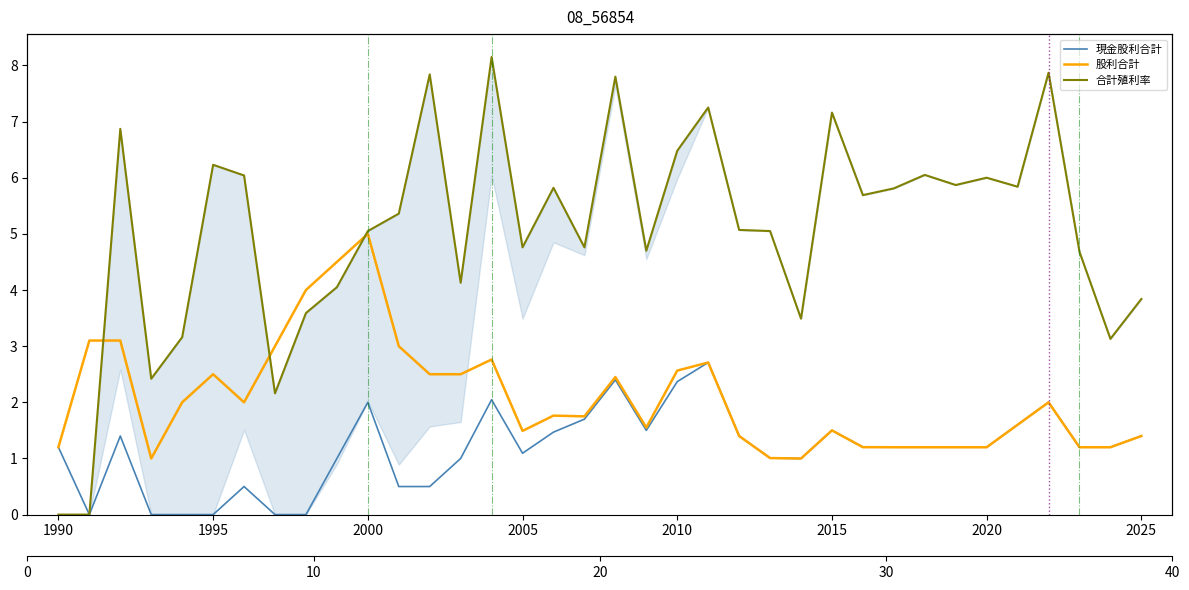

Which series has the largest total across all categories?

合計殖利率